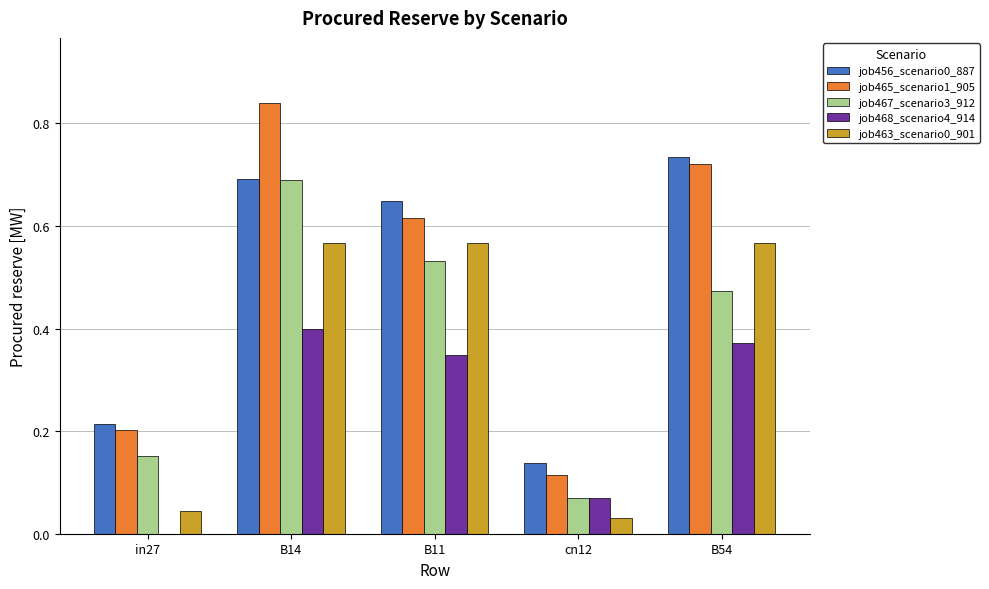

At which category does the chart reach its peak across all series?

B14